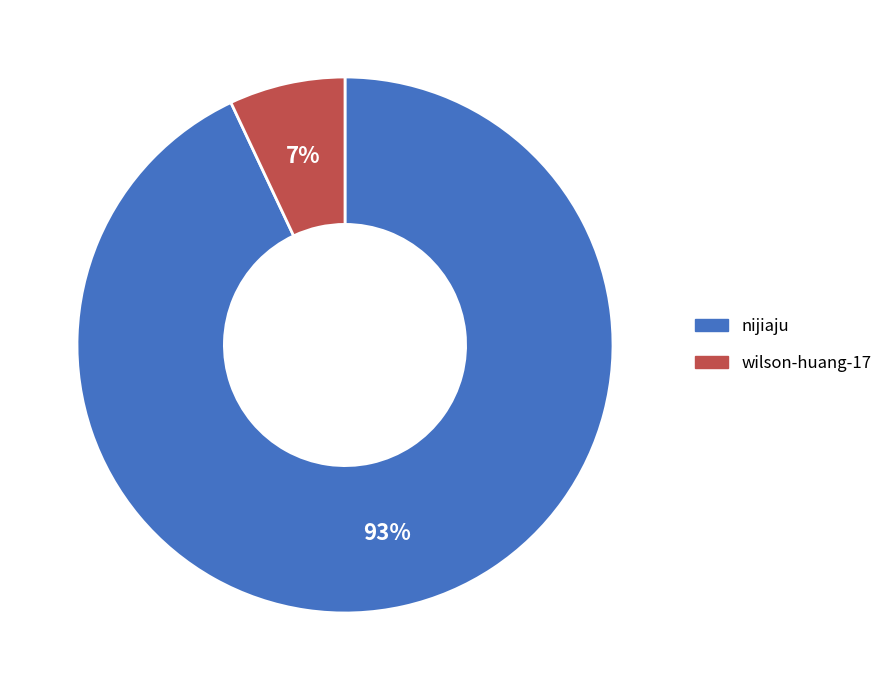

True or false: wilson-huang-17 accounts for 7% of the total.

True